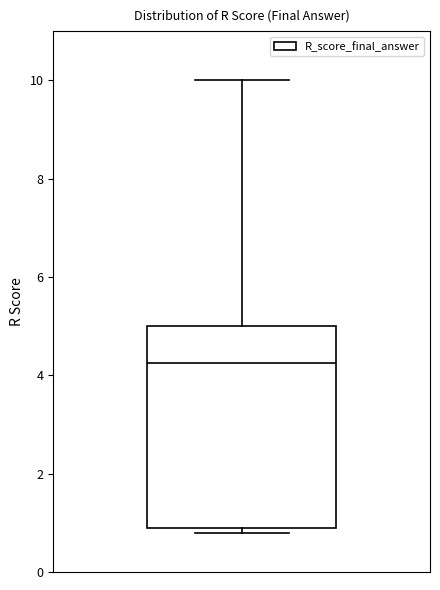

Where does the upper whisker of the box end on the y-axis? The values are not printed on the chart, so give them approximately, as read against the axis.

10.0